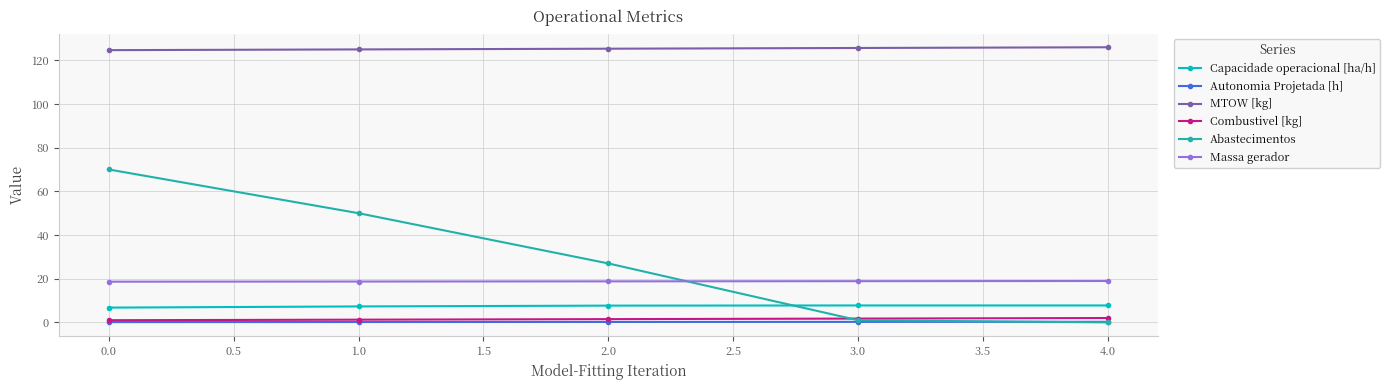

What is the highest value of the MTOW [kg] series?

126.0